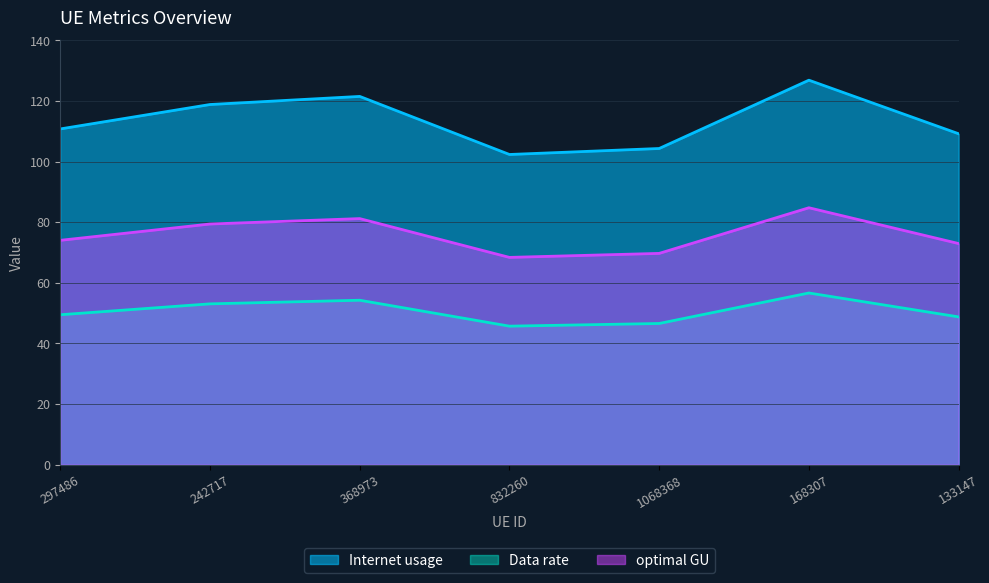

At which category is the sum across all series the highest?

168307